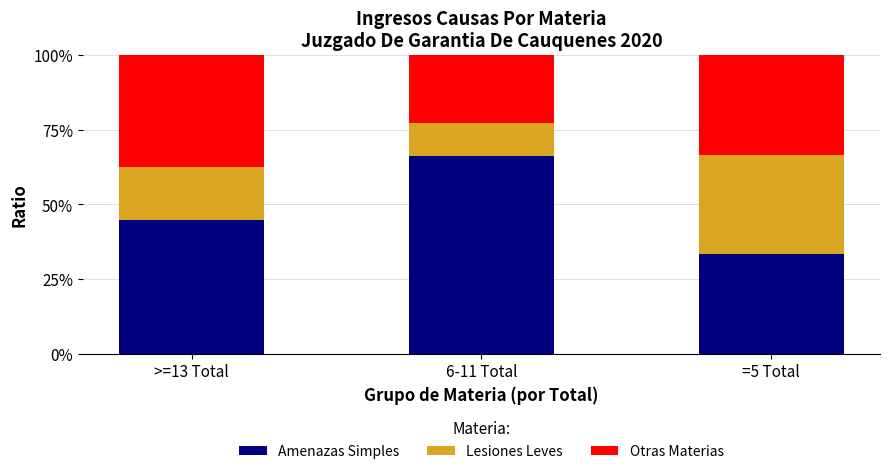

What are all the series names shown in the legend?

Amenazas Simples, Lesiones Leves, Otras Materias